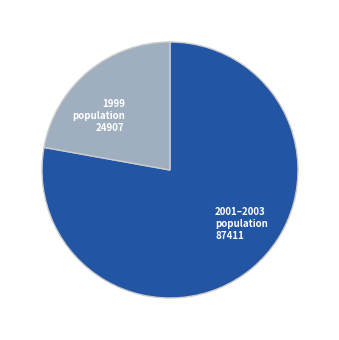

Rank the categories by value from lowest to highest.

1999 population 24907, 2001–2003 population 87411